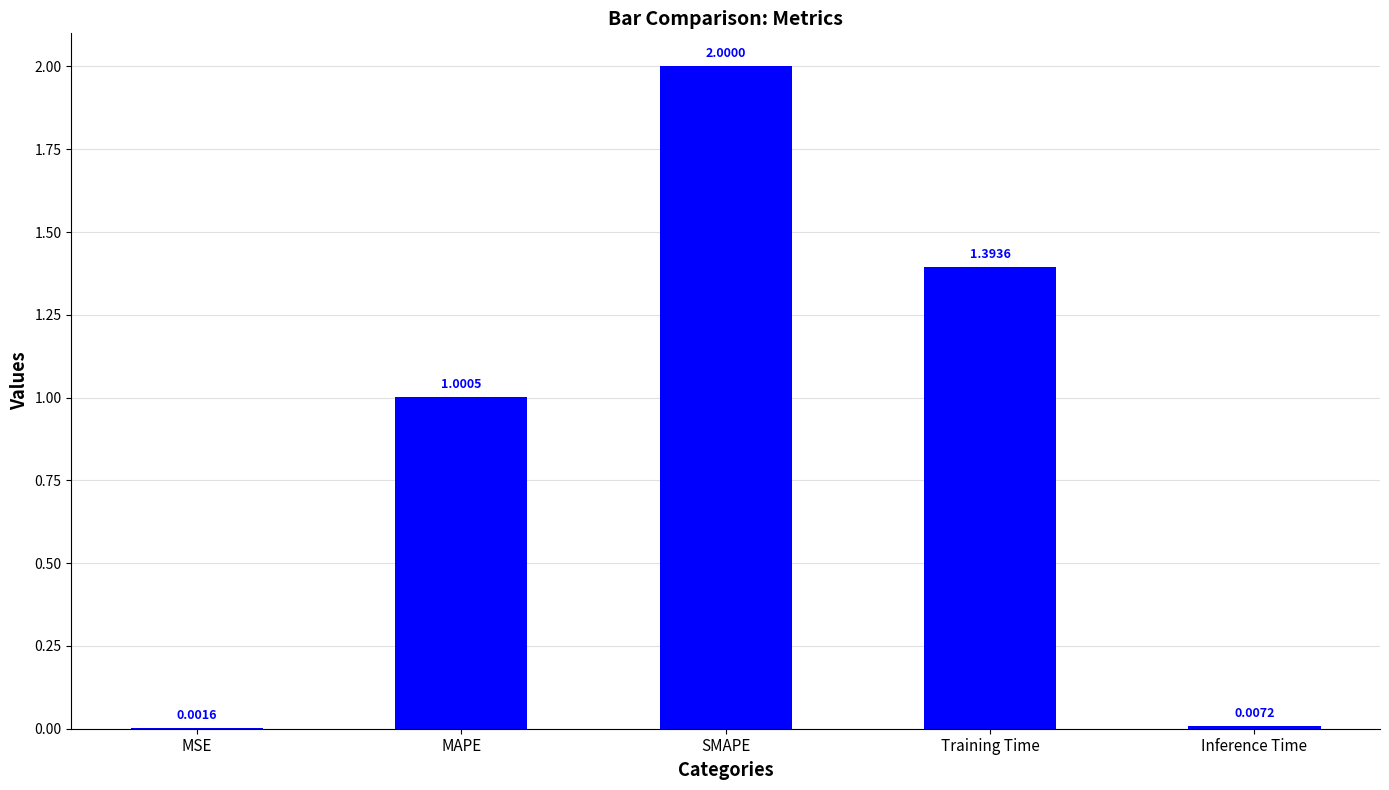

What is the sum of all values?

4.4